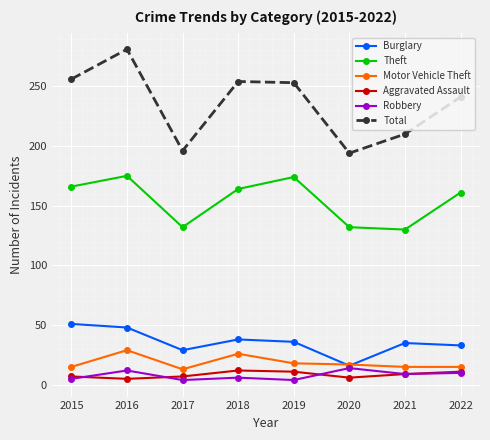

Which series changed the most between 2018 and 2020?

Total